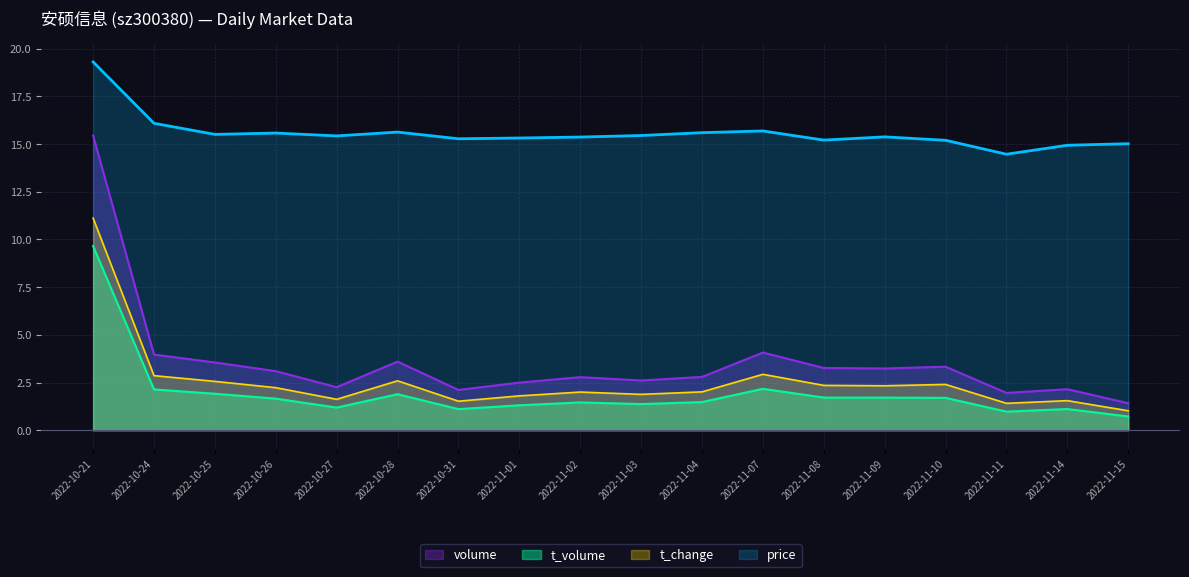

What position from the right is 2022-10-24?

17